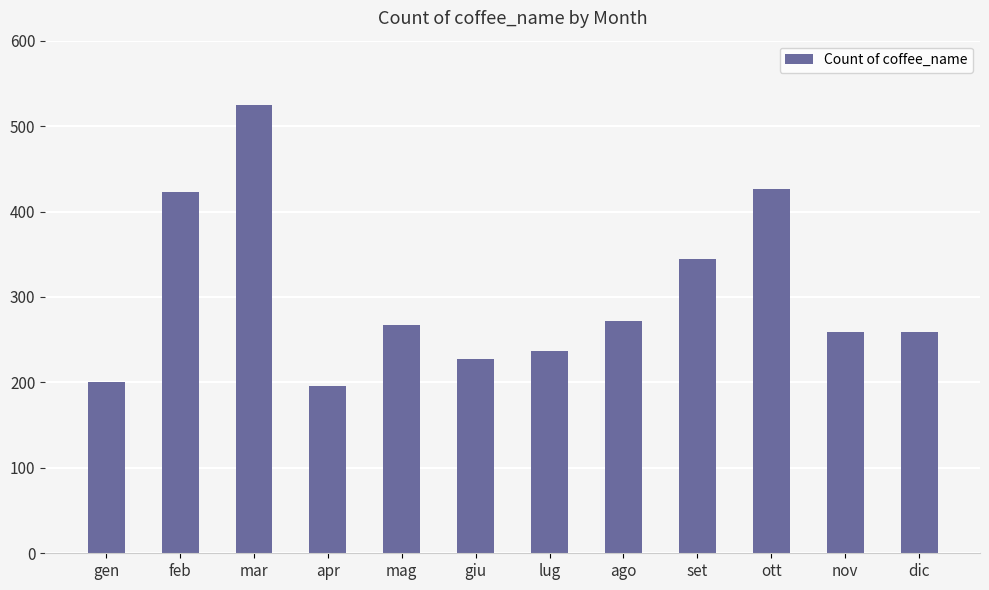

What is the average value?

303